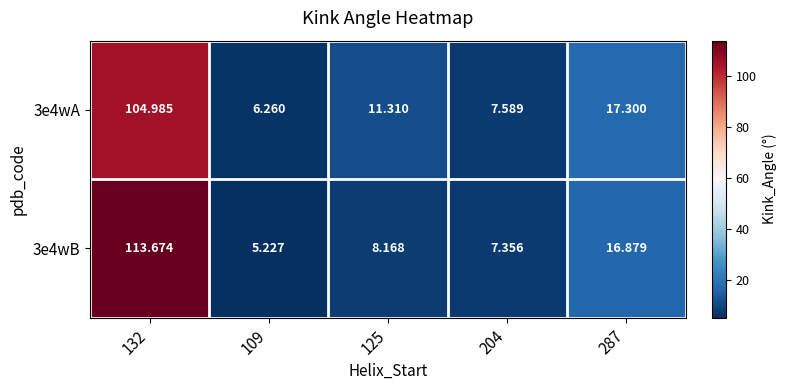

Is the value of 3e4wB at 132 greater than the value of 3e4wA at 132?

Yes